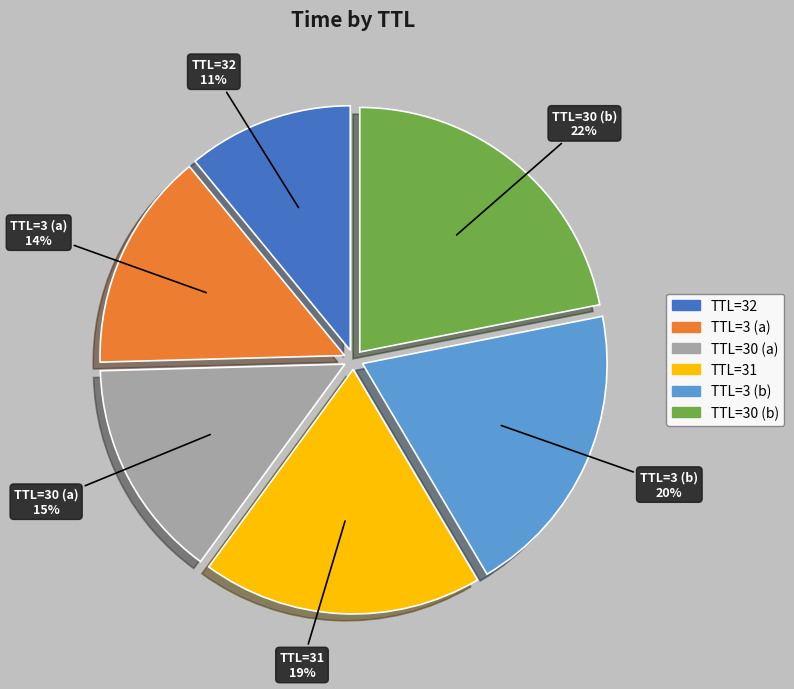

Which has a higher value, TTL=30 (a) or TTL=31?

TTL=31